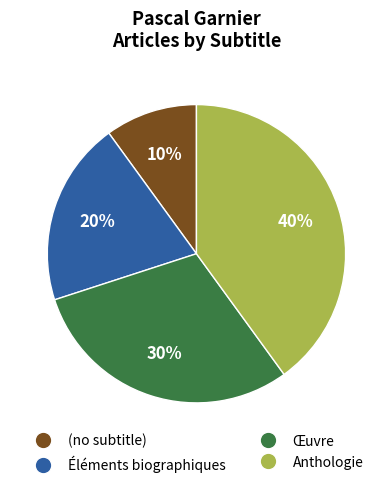

To the nearest percent, what is the average slice percentage?

25%